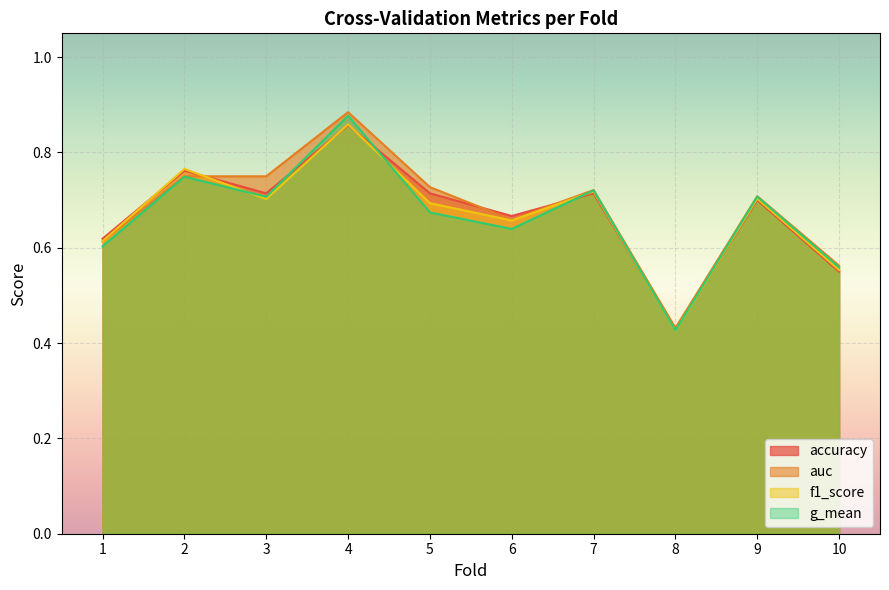

Reading left to right, what are all the values shown in this chart?

accuracy: 1=0.6	2=0.8	3=0.7	4=0.9	5=0.7	6=0.7	7=0.7	8=0.4	9=0.7	10=0.6
auc: 1=0.6	2=0.8	3=0.8	4=0.9	5=0.7	6=0.7	7=0.7	8=0.4	9=0.7	10=0.6
f1_score: 1=0.6	2=0.8	3=0.7	4=0.9	5=0.7	6=0.7	7=0.7	8=0.4	9=0.7	10=0.6
g_mean: 1=0.6	2=0.7	3=0.7	4=0.9	5=0.7	6=0.6	7=0.7	8=0.4	9=0.7	10=0.6